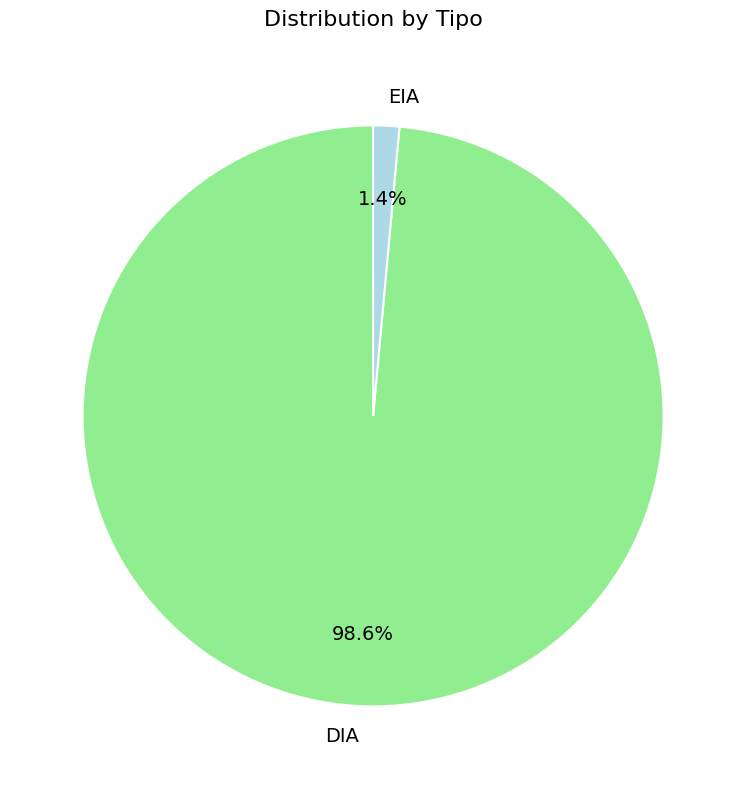

How many slices are in this pie chart?

2